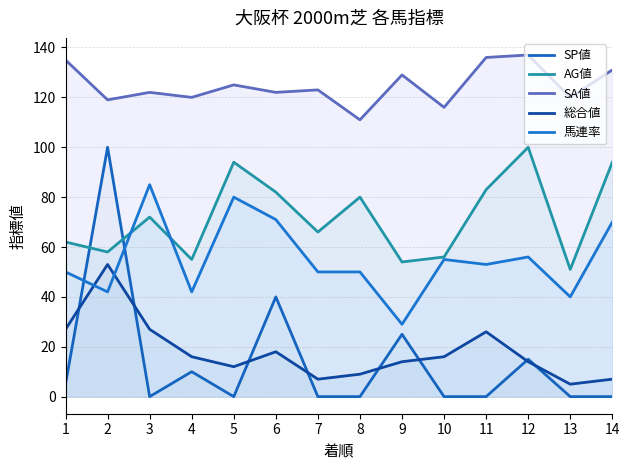

Which series changed the most between 11 and 12?

AG値